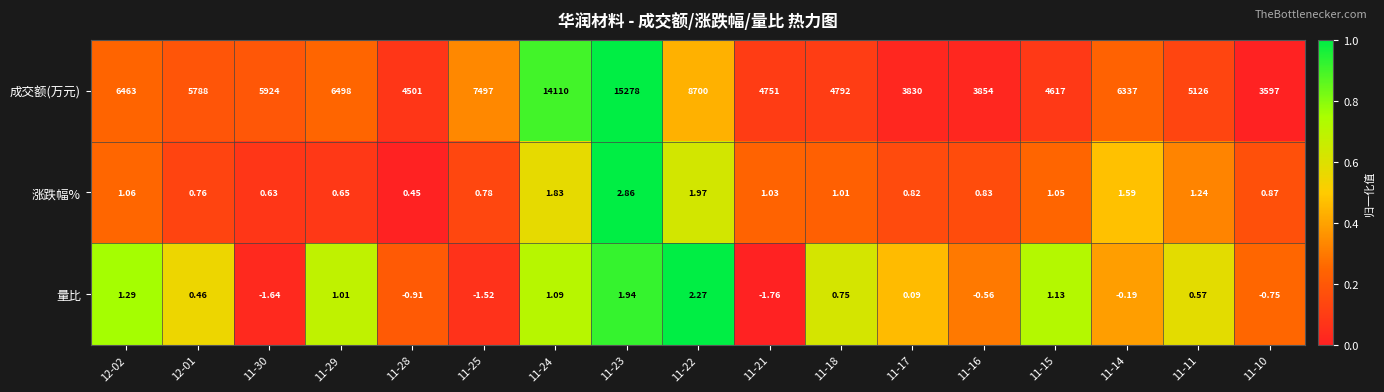

Which series has the widest spread of values?

成交额(万元)